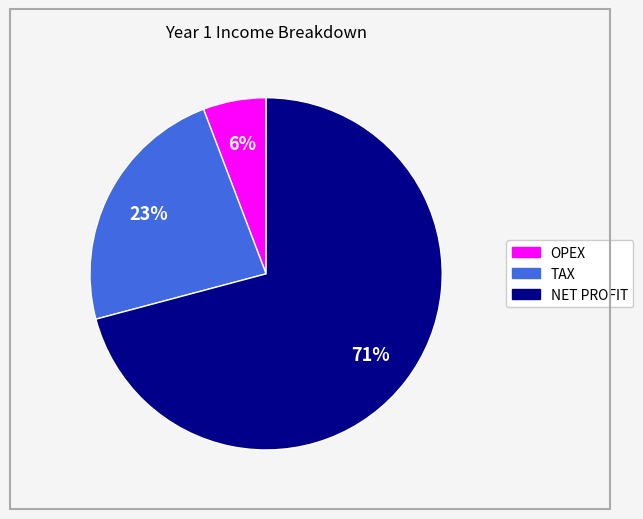

Between OPEX and NET PROFIT, which is larger?

NET PROFIT